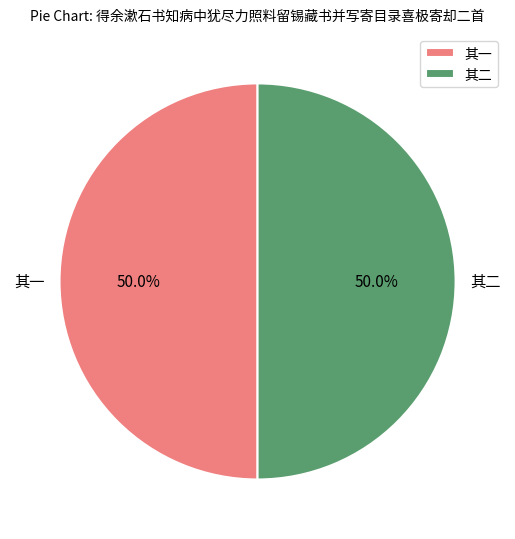

What percentage do 其二 and 其一 together represent?

100.0%